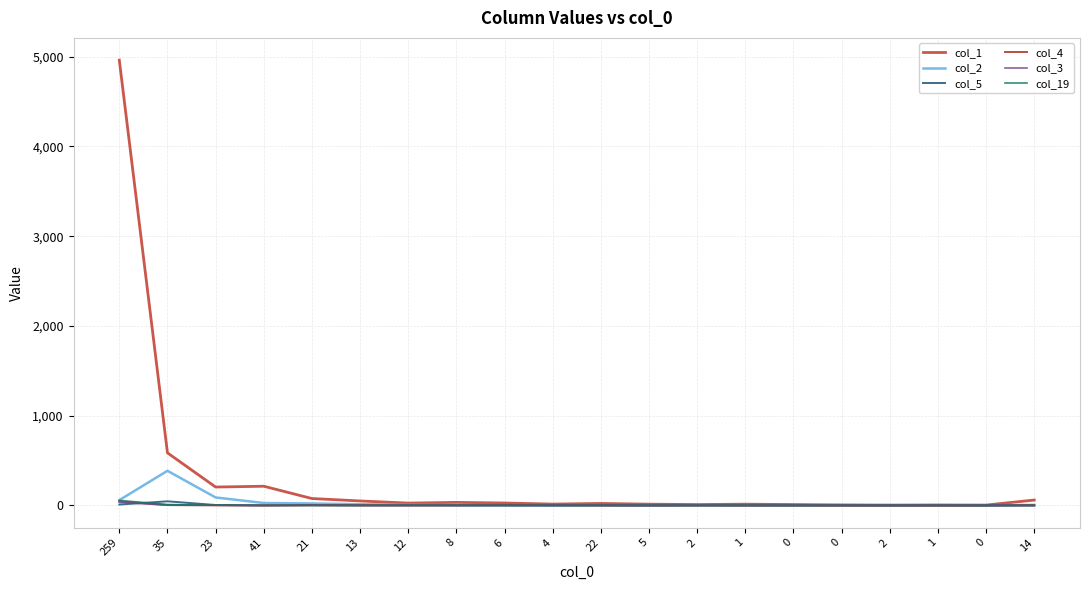

Reading left to right, what are all the values shown in this chart?

col_1: 4962	586	205	214	77	50	26	34	27	15	22	14	10	14	10	5	4	5	4	60
col_2: 59	386	89	27	22	13	9	5	2	0	1	1	3	2	1	5	1	3	1	6
col_5: 10	46	5	0	3	1	1	0	1	1	2	0	0	0	0	0	0	0	0	0
col_4: 46	4	1	0	2	1	0	2	3	2	0	0	1	0	0	0	0	0	0	2
col_3: 35	3	2	0	2	0	0	0	1	1	0	0	0	0	0	0	0	0	0	0
col_19: 56	10	3	1	0	0	1	1	0	0	0	0	0	0	0	0	0	0	0	0